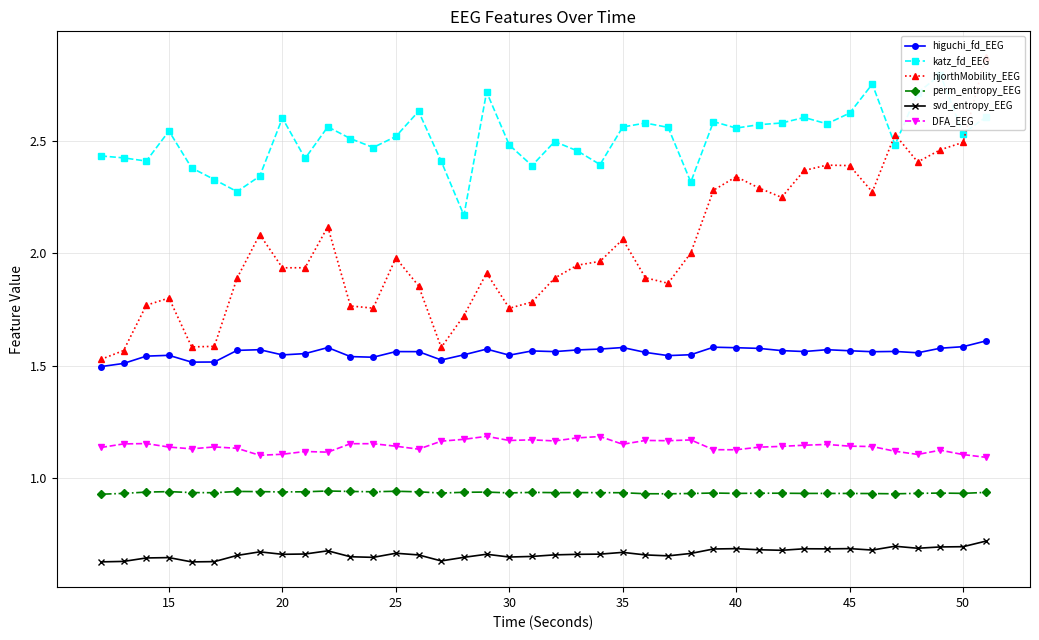

True or false: DFA_EEG and higuchi_fd_EEG intersect in this chart.

False